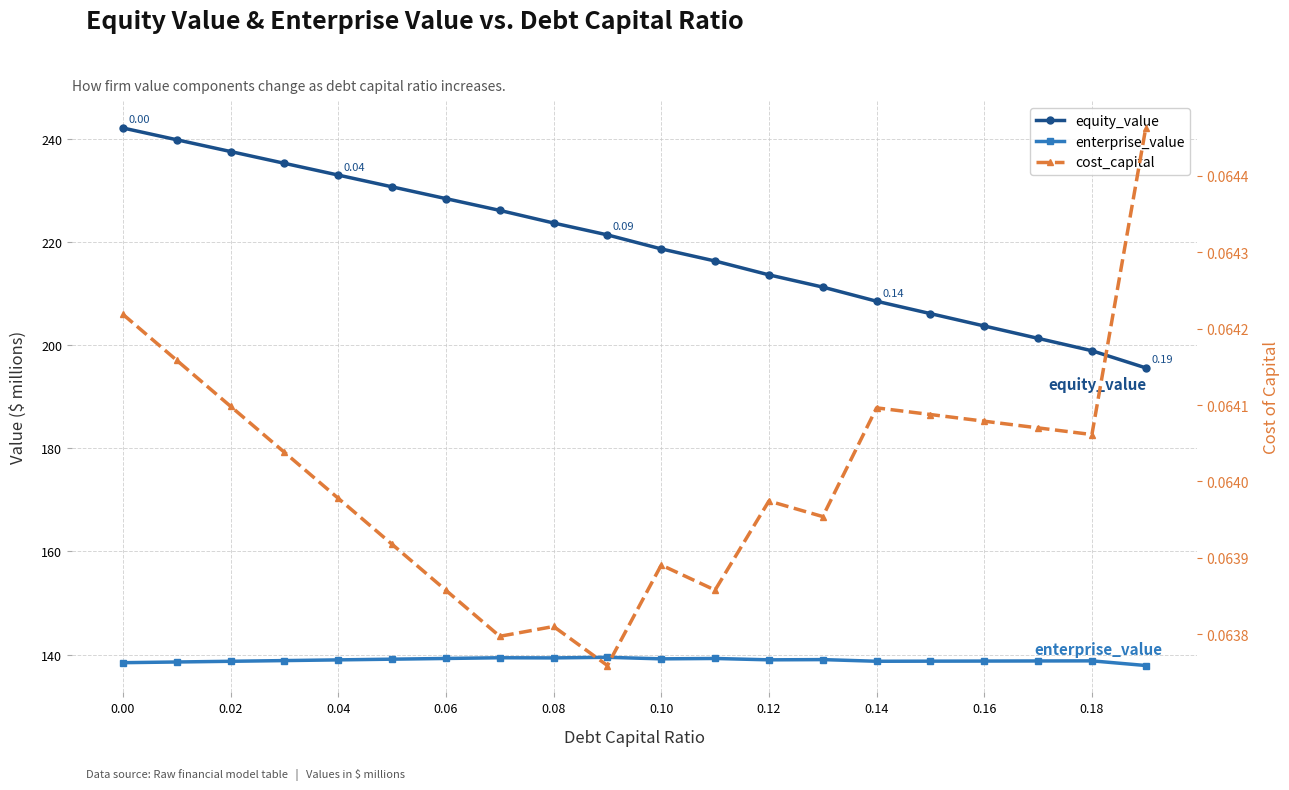

What is the difference between the maximum and second lowest values in the enterprise_value series?

1.0